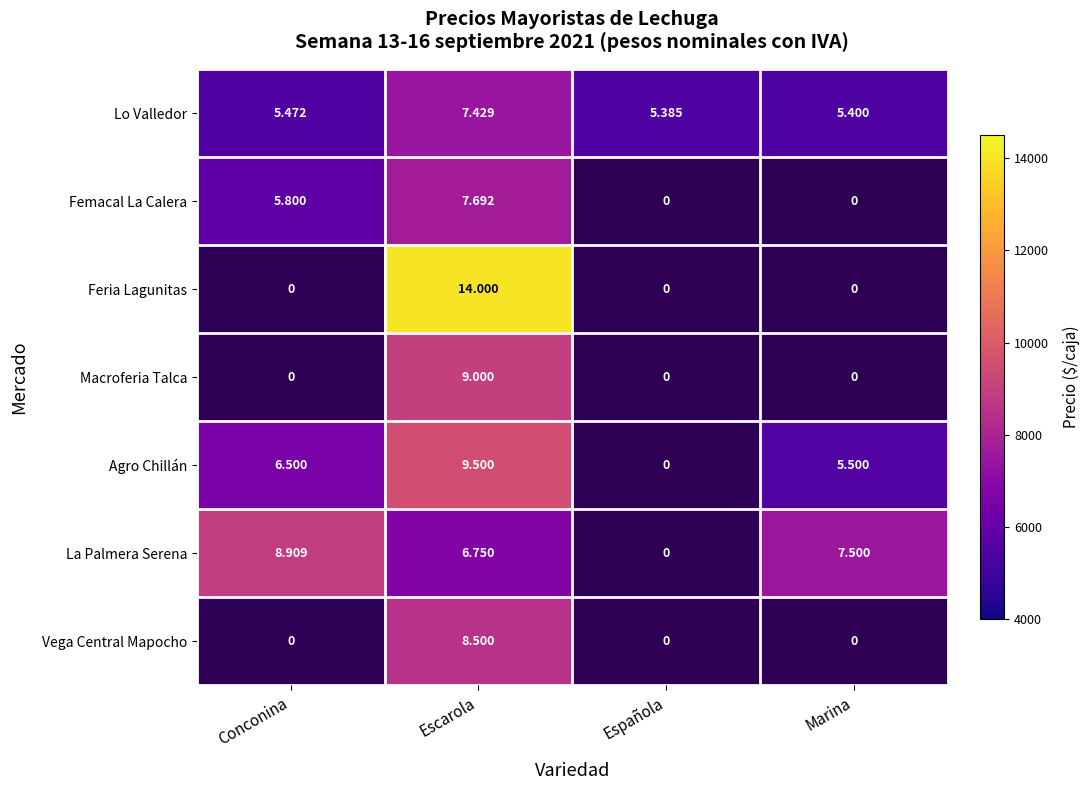

Is it true that Agro Chillán equals 5500.0 at Marina?

True